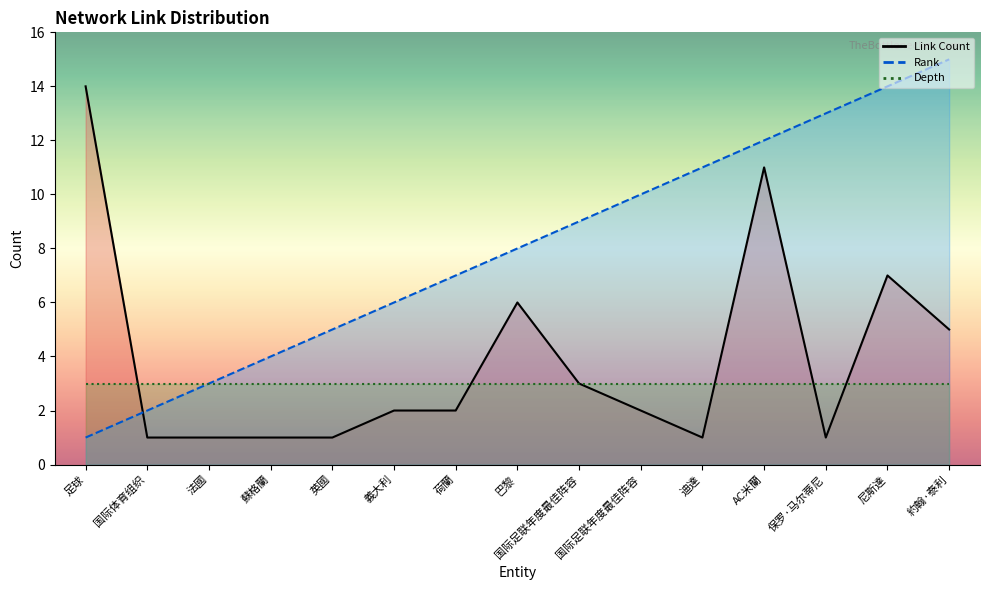

Between which two adjacent categories do Link Count and Rank first intersect?

足球 and 国际体育组织